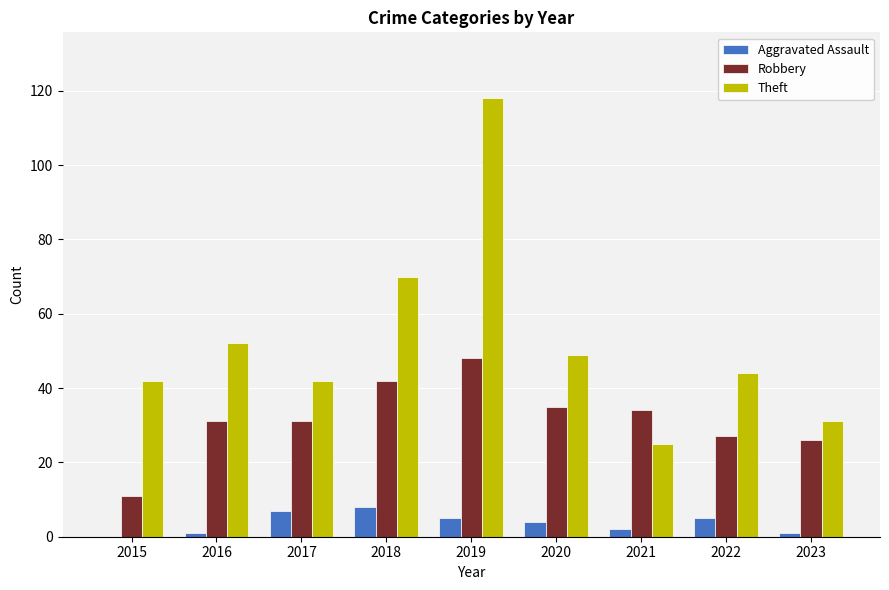

Is it true that Theft equals 70 at 2015?

False